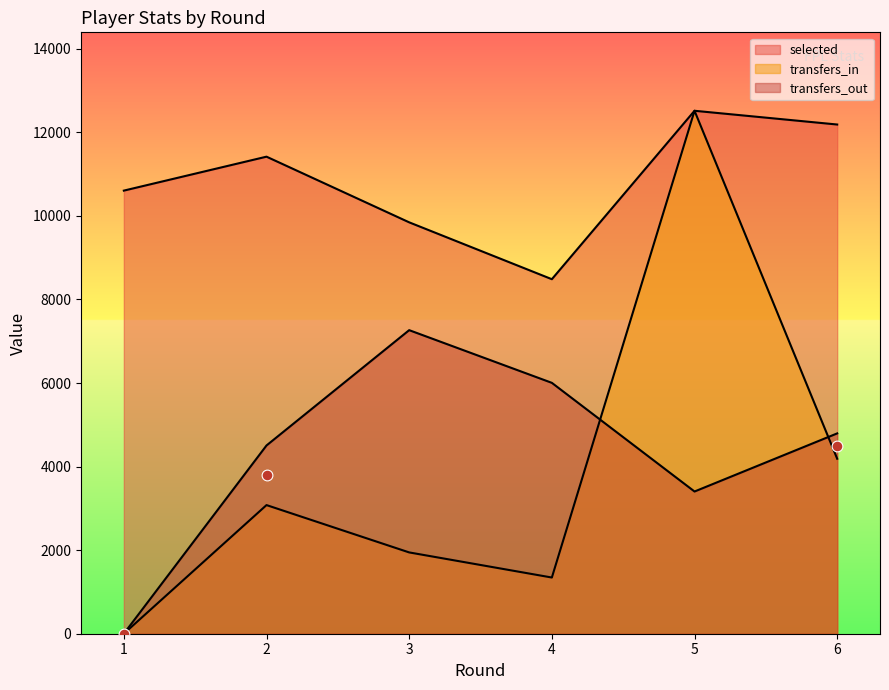

Which series contains the lowest Y value?

transfers_in